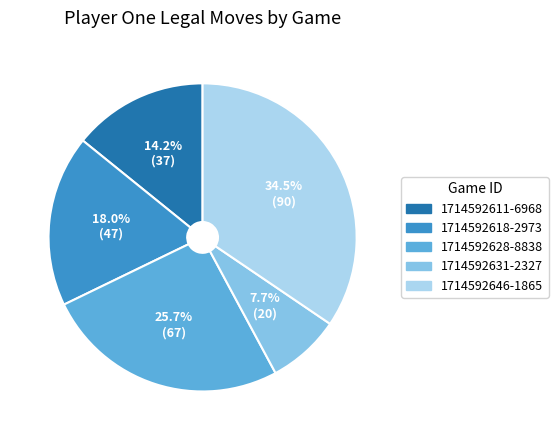

The 1714592628-8838 slice represents 14% of the pie. True or false?

False